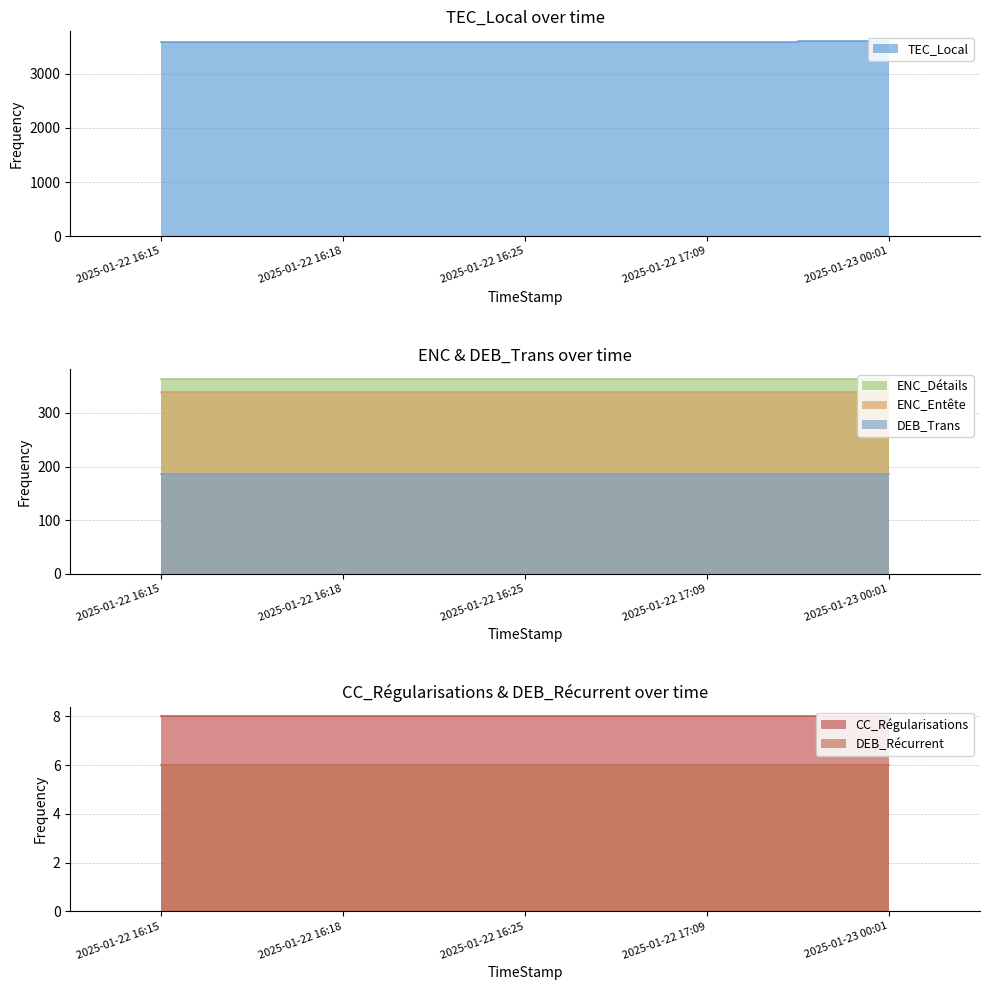

True or false: ENC_Détails has more than 0 interior local peaks.

False